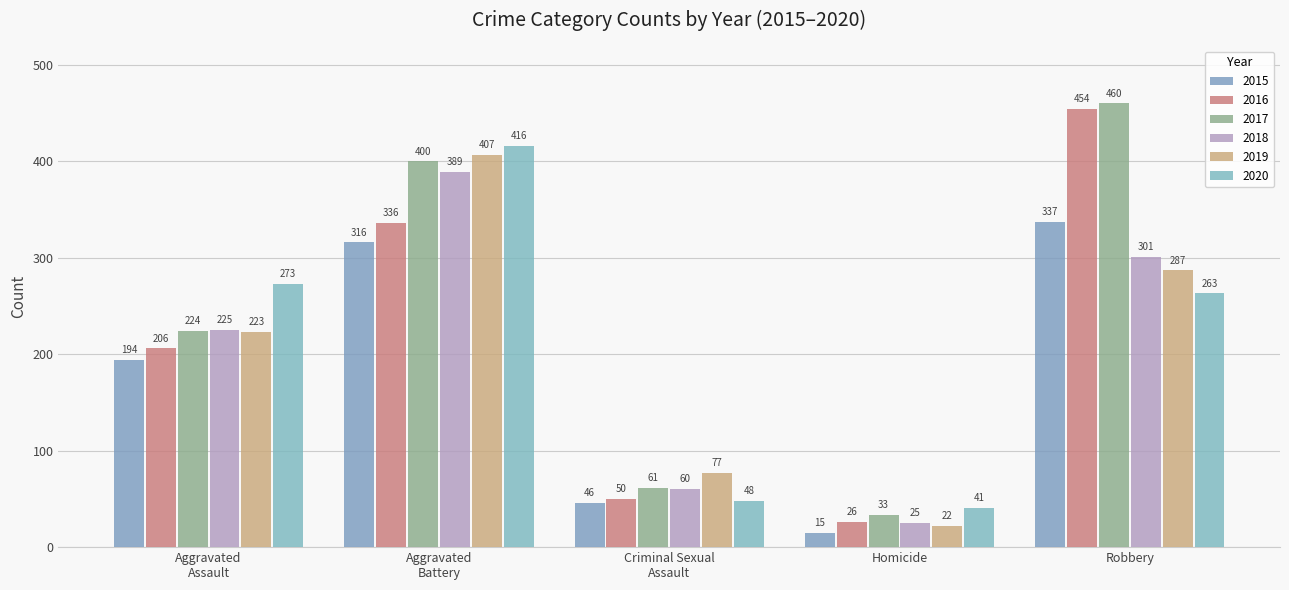

What is the spread (max minus min) of values at Robbery?

197